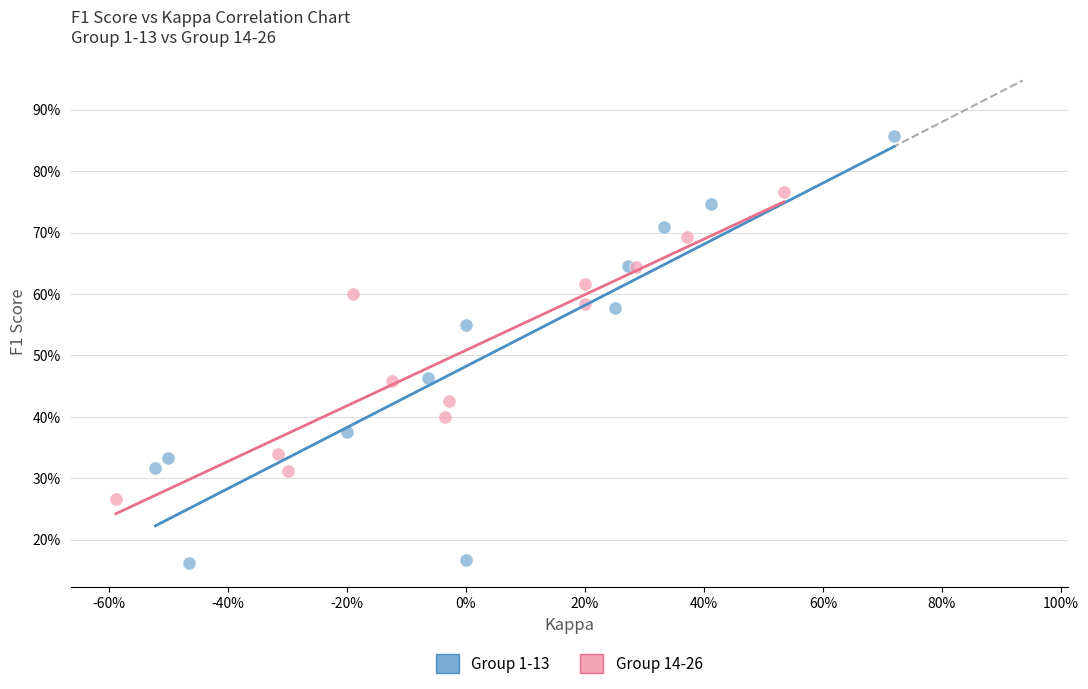

Which series reaches the minimum Y coordinate?

Group 1-13